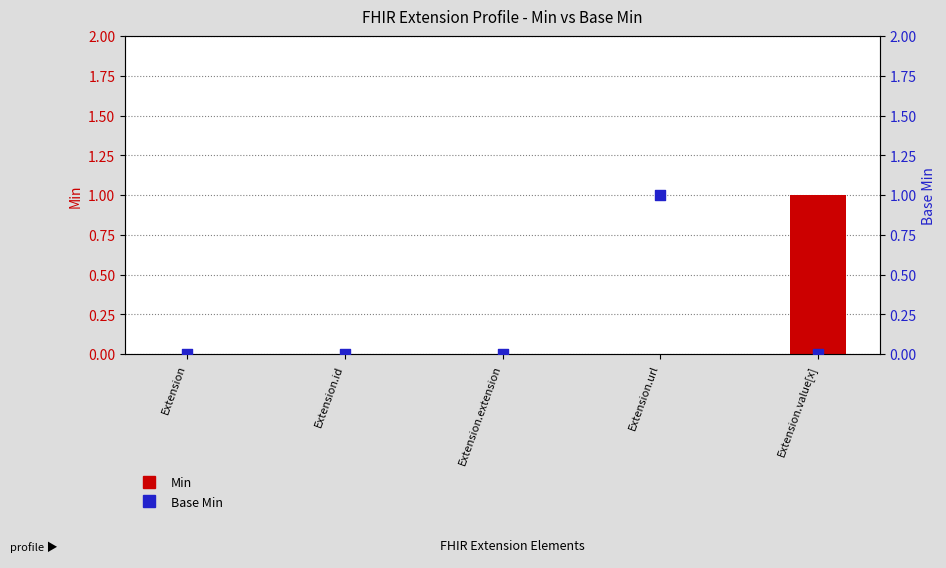

Which series reaches the maximum Y coordinate?

Min